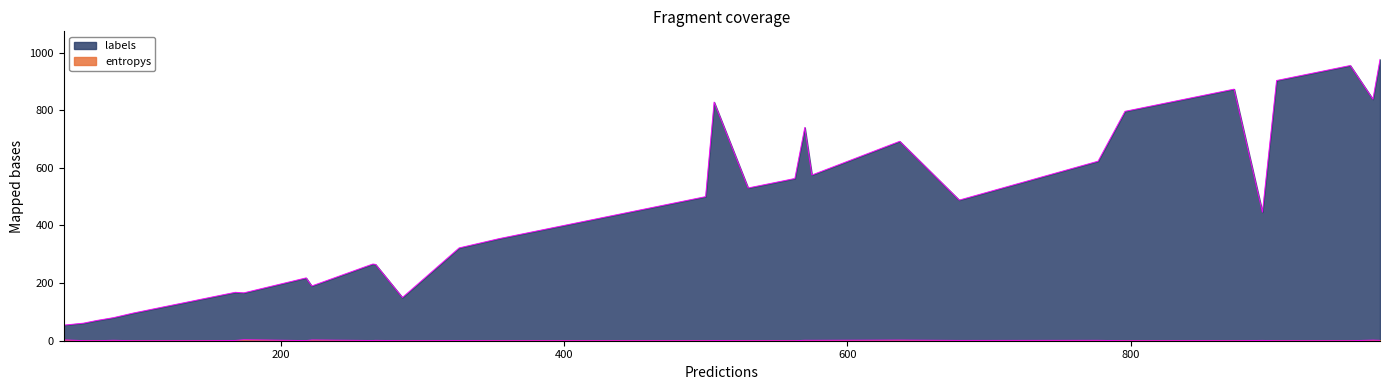

Does the chart display data point markers on the line(s)?

No